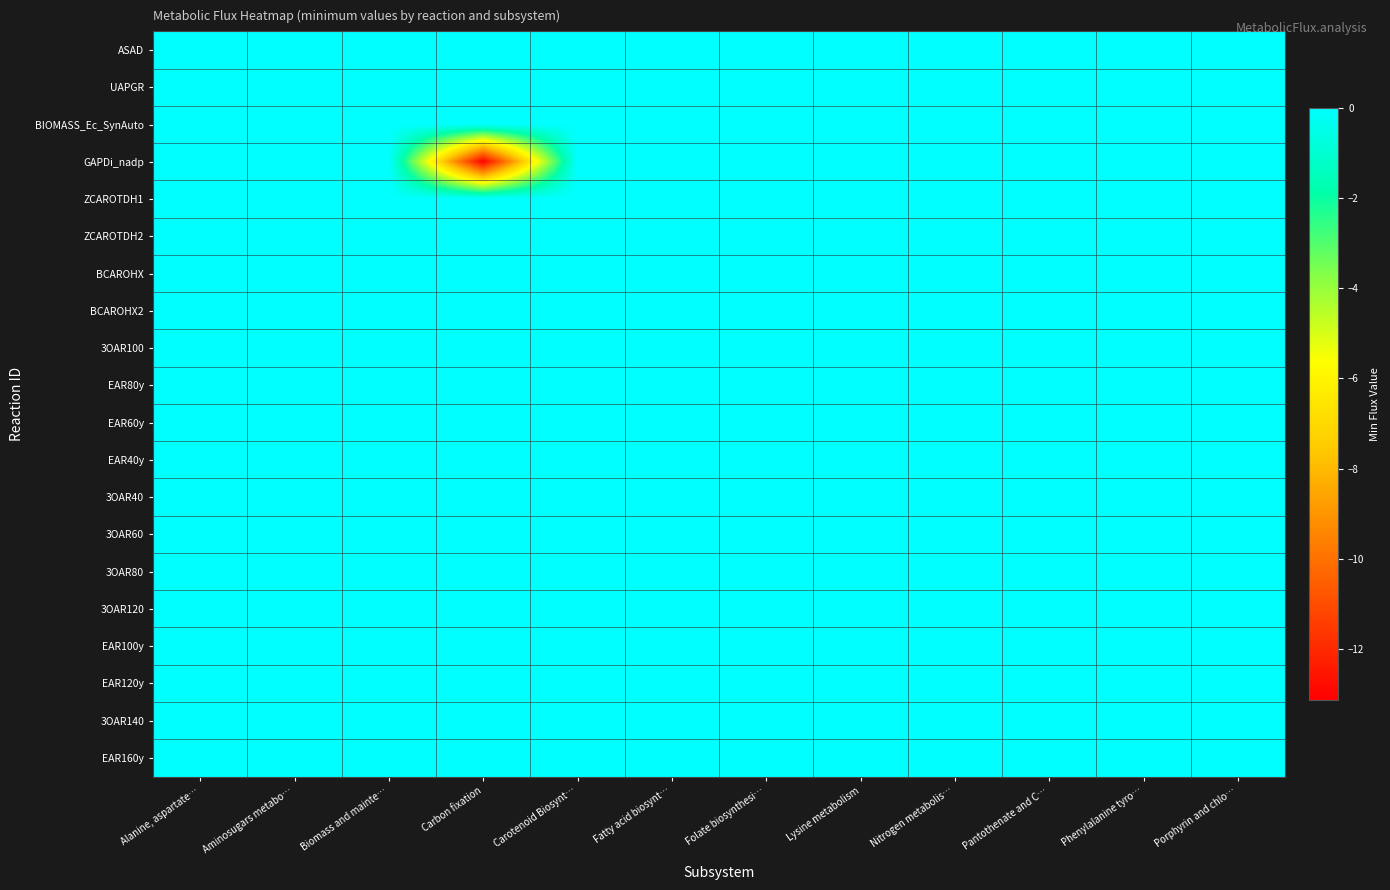

List the series in order of their peak value, lowest first.

ASAD, UAPGR, BIOMASS_Ec_SynAuto, GAPDi_nadp, ZCAROTDH1, ZCAROTDH2, BCAROHX, BCAROHX2, 3OAR100, EAR80y, EAR60y, EAR40y, 3OAR40, 3OAR60, 3OAR80, 3OAR120, EAR100y, EAR120y, 3OAR140, EAR160y